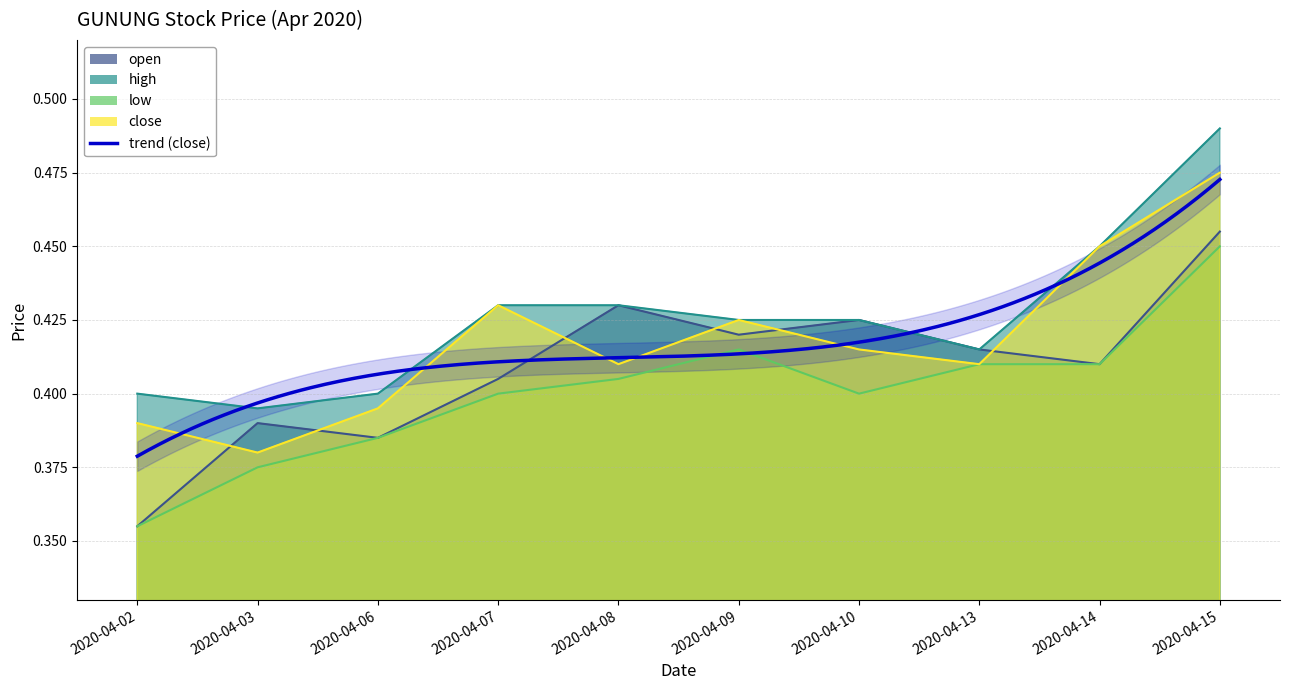

Is it true that close equals 0.6 at 2020-04-10?

False